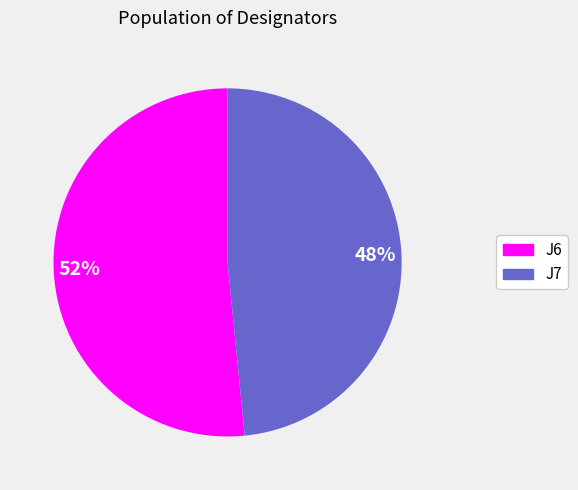

Which slice represents more than half of the pie?

J6